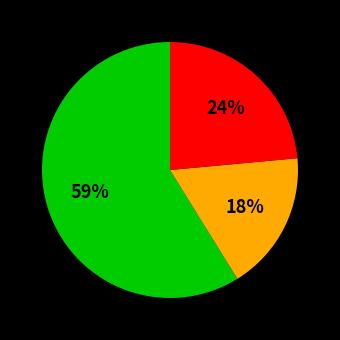

To the nearest percent, what is the difference between the largest and smallest slice percentages?

41%